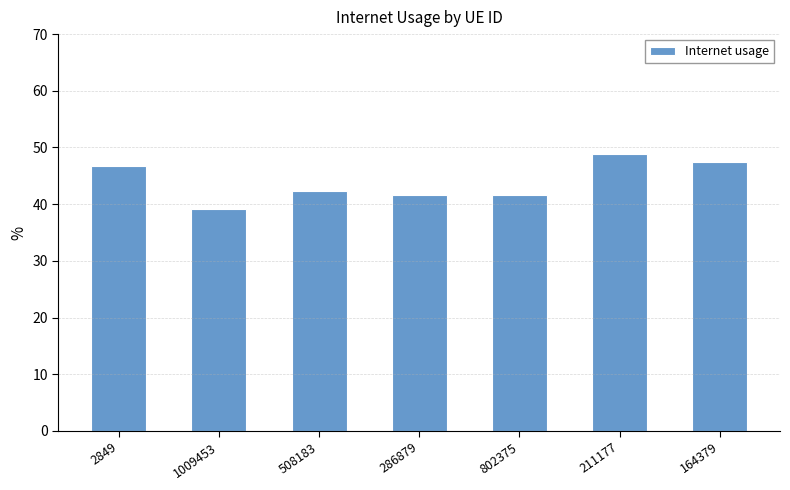

Between 286879 and 802375, which is larger?

802375